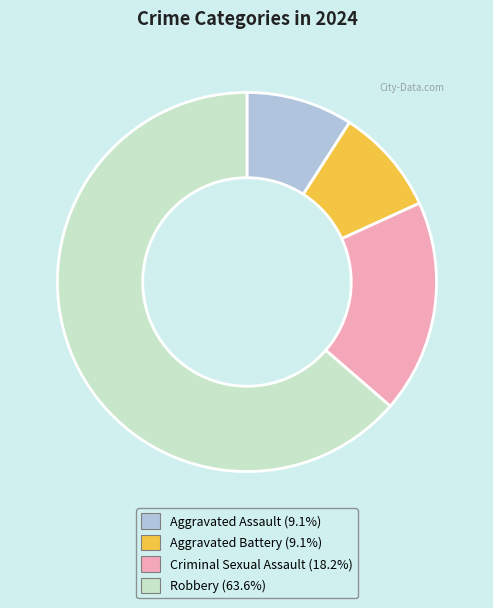

Approximately how many times larger is the value at Aggravated Battery (9.1%) compared to Criminal Sexual Assault (18.2%)?

0.5